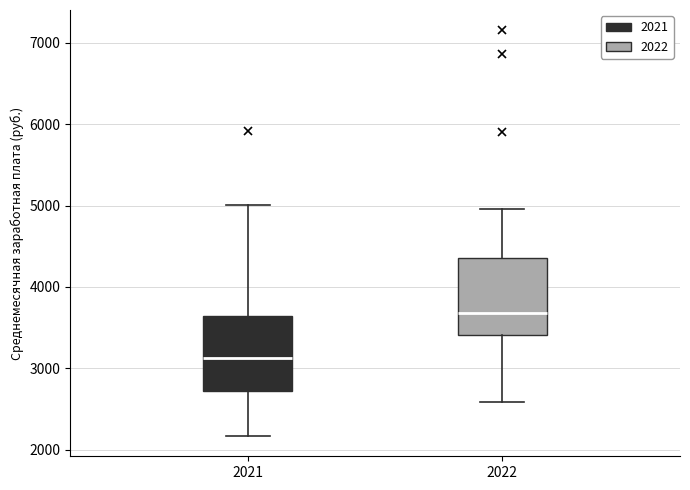

Reading left to right, read every box against the y-axis: the position of its median line, the range the box covers, and the ends of its whiskers. The values are not printed on the chart, so give them approximately, as read against the axis.

2021: median 3100, box 2700 to 3600, whiskers 2200 to 5000
2022: median 3700, box 3400 to 4400, whiskers 2600 to 5000